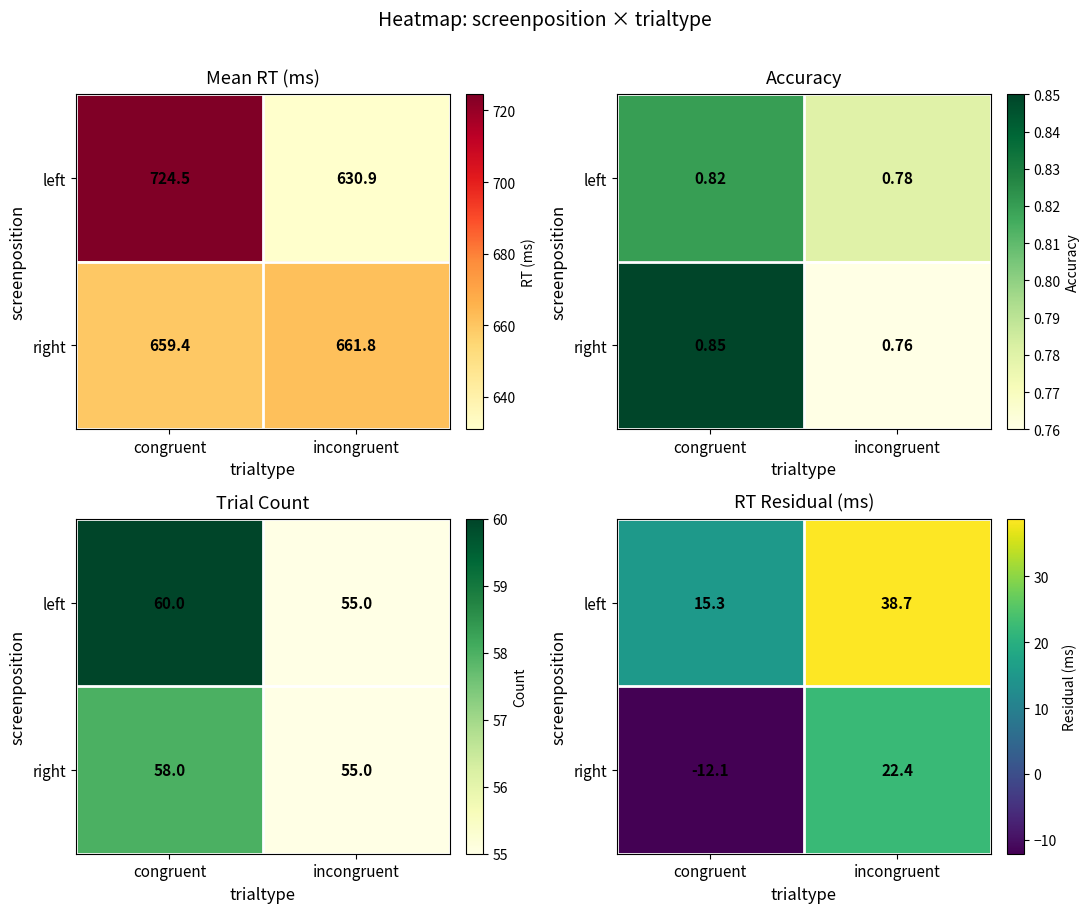

What is the difference between the left values at incongruent and congruent?

23.4